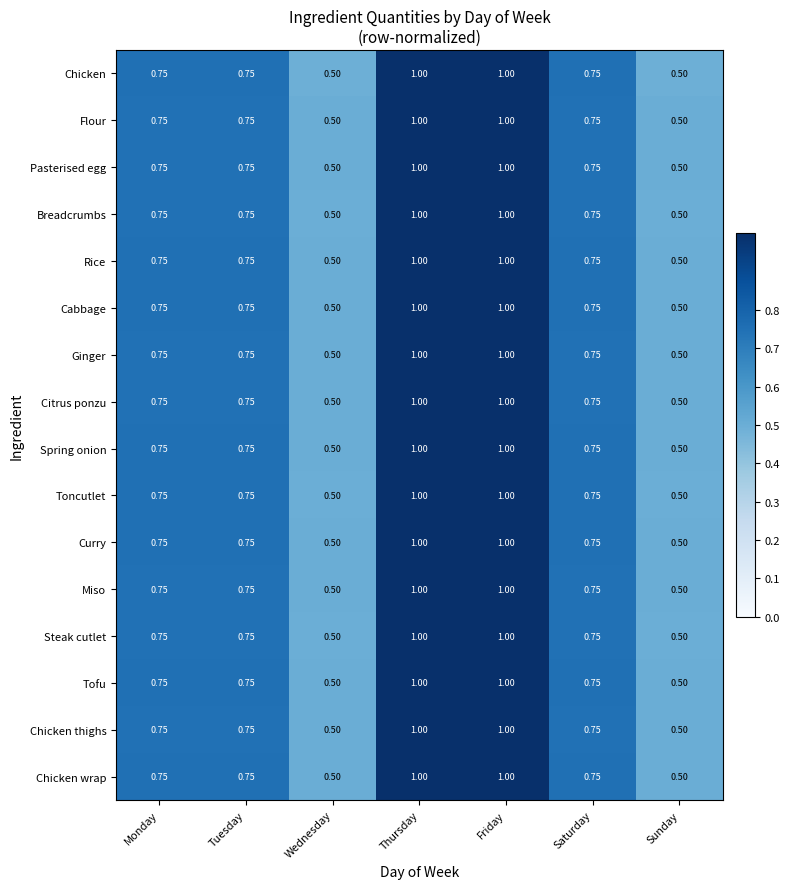

Count the number of categories in the chart.

7